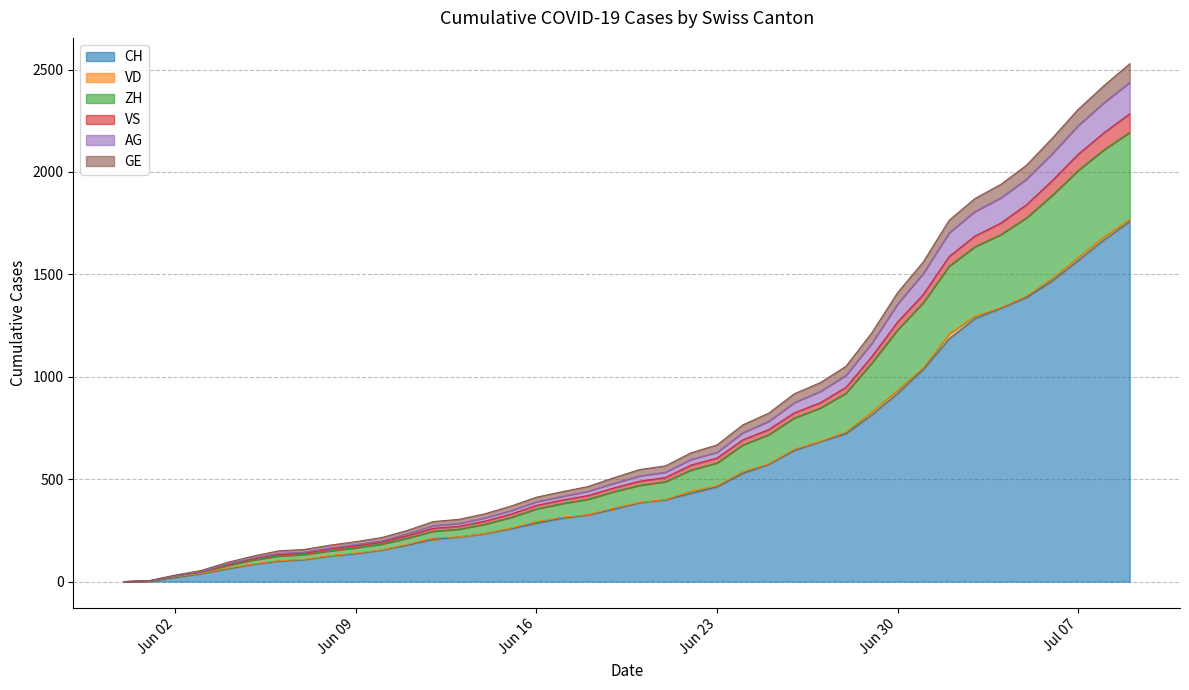

True or false: VS and GE cross at least once.

False